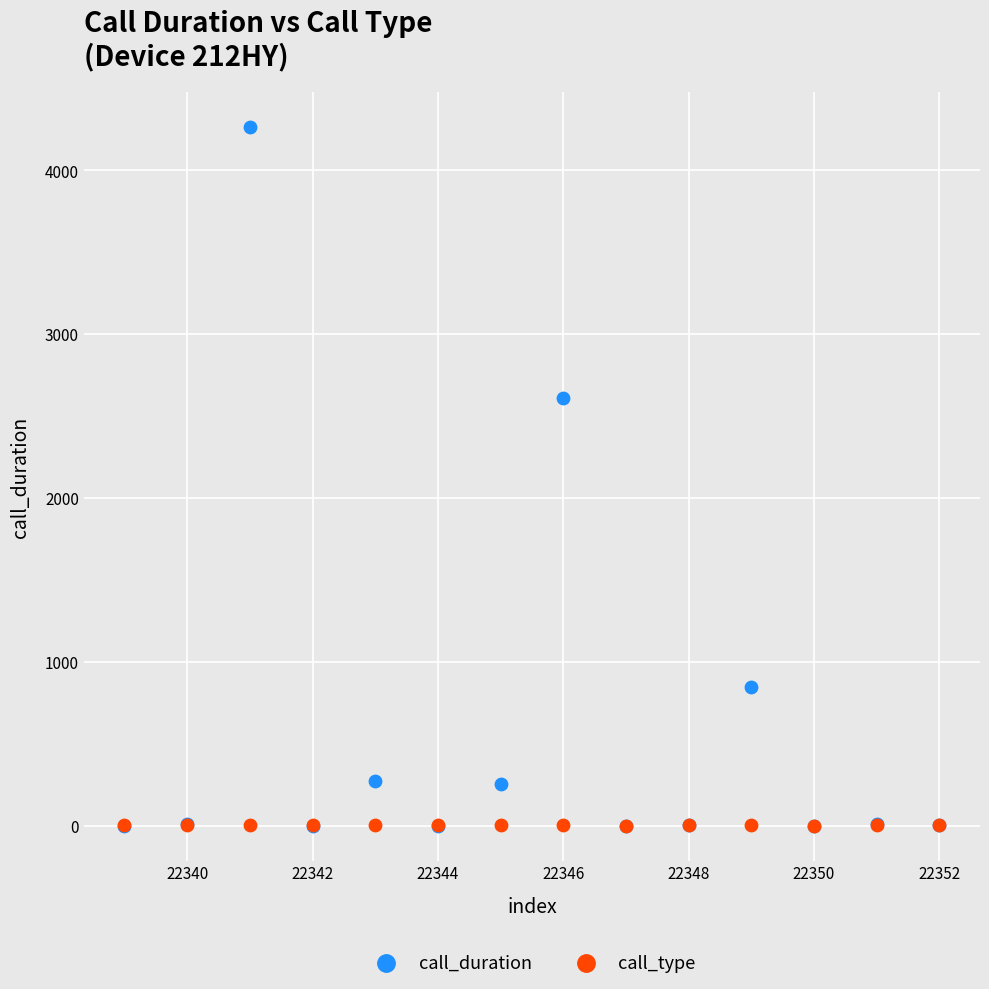

In the call_duration series, what Y value is closest to 2131?

2612